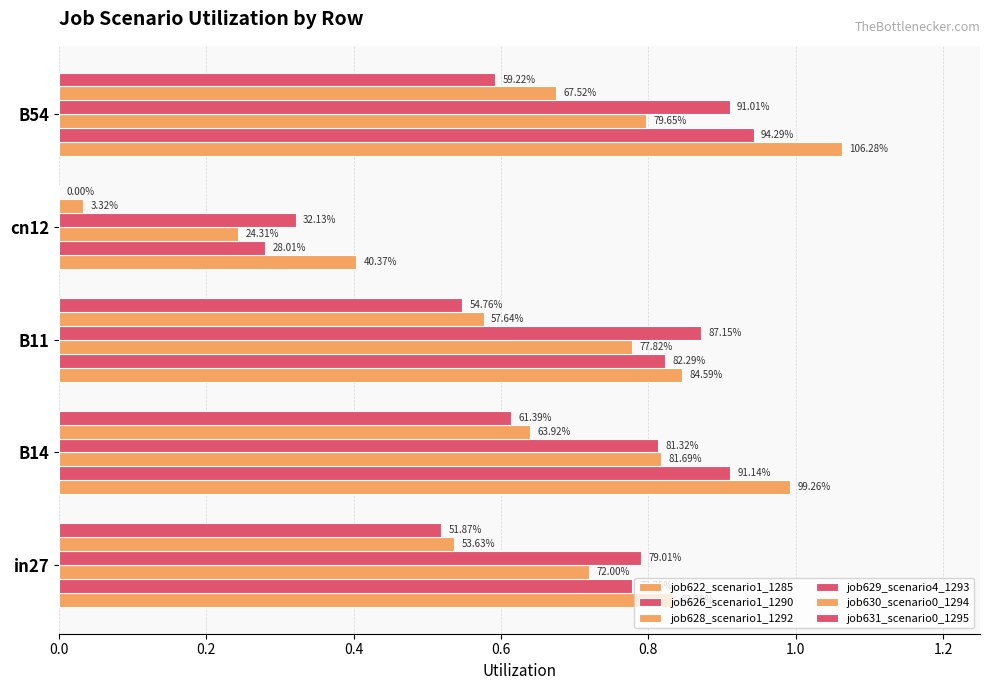

What is the difference between the maximum and minimum values in the job630_scenario0_1294 series?

0.6